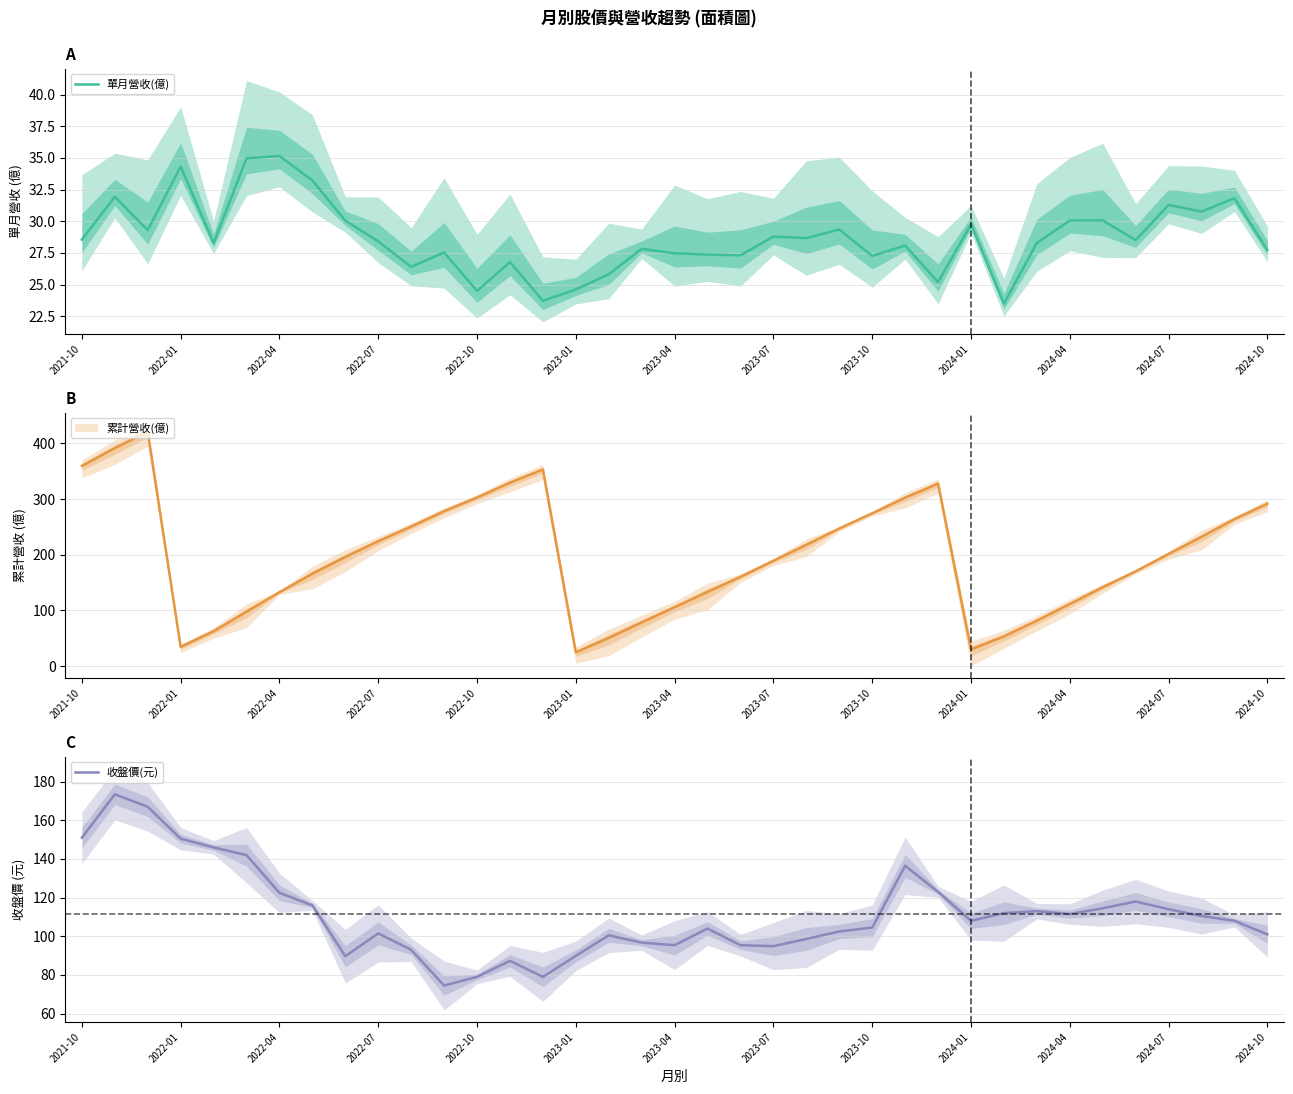

What is the average value of the 收盤價(元) series?

111.5